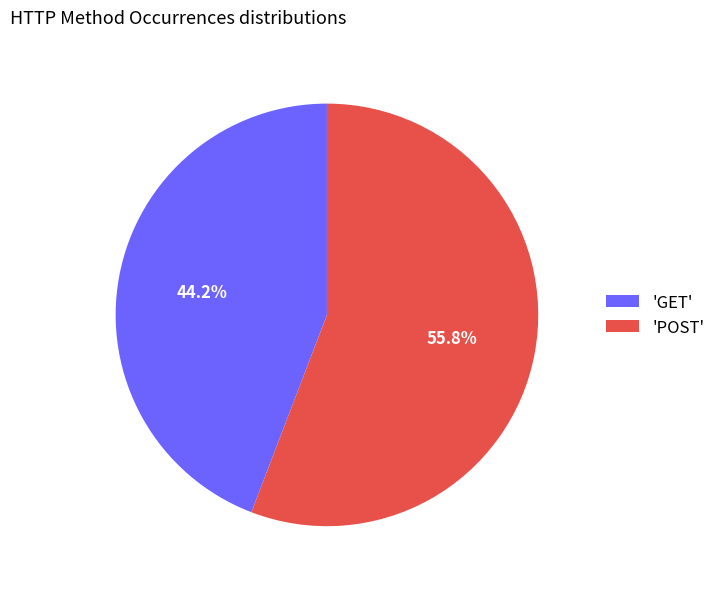

Combined, what portion of the pie is 'POST' and 'GET'?

100.0%